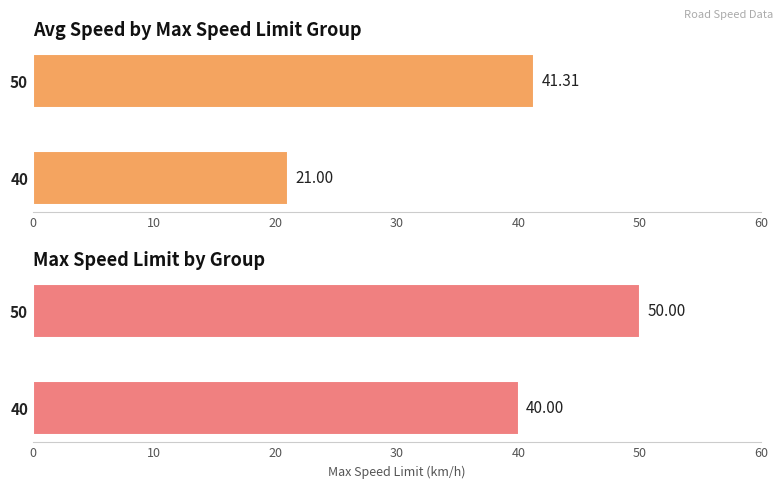

At how many categories does at least one series exceed 24?

2